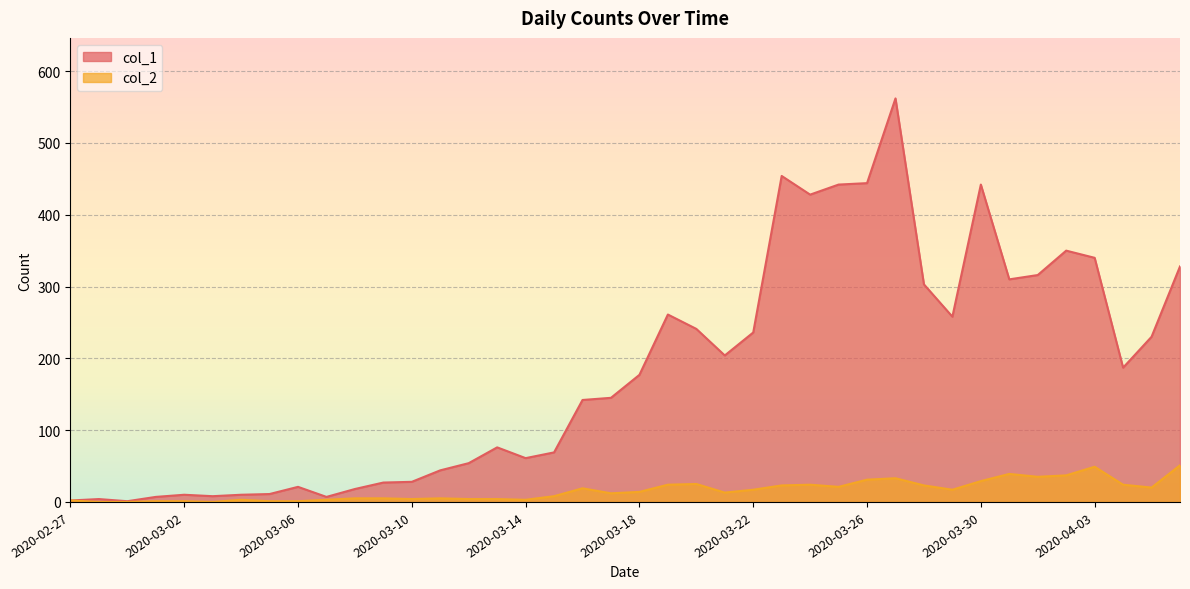

At 2020-03-25, list the series in order from largest to smallest.

col_1, col_2